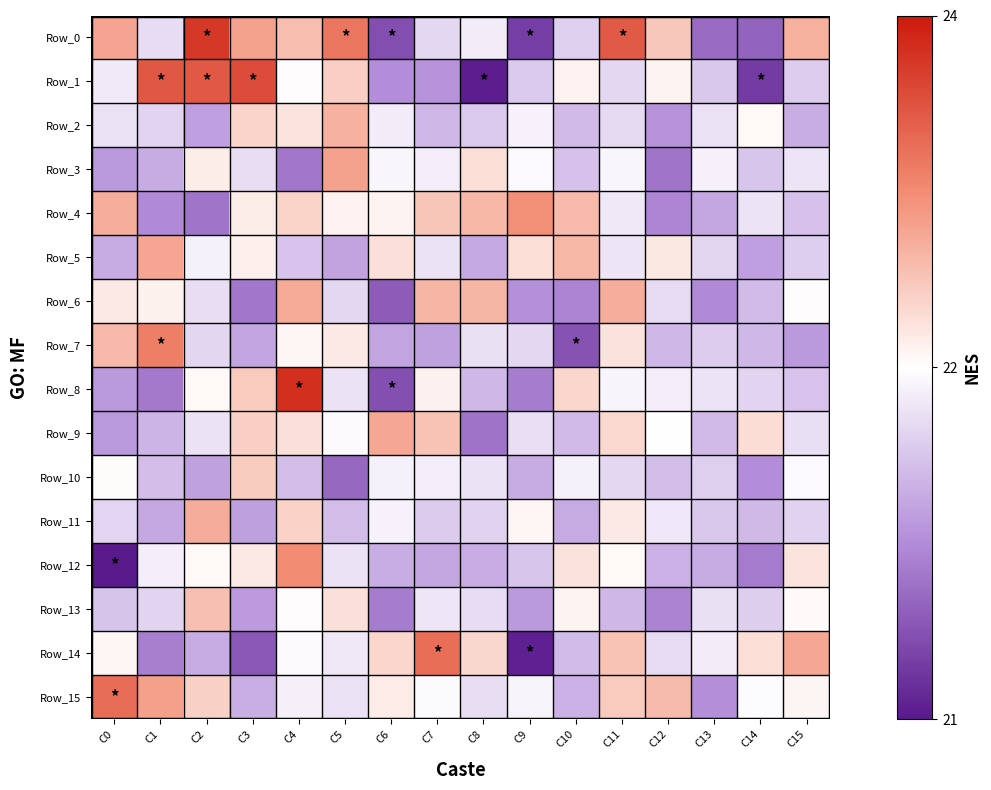

What is the difference between the highest and lowest values at C9?

2.2